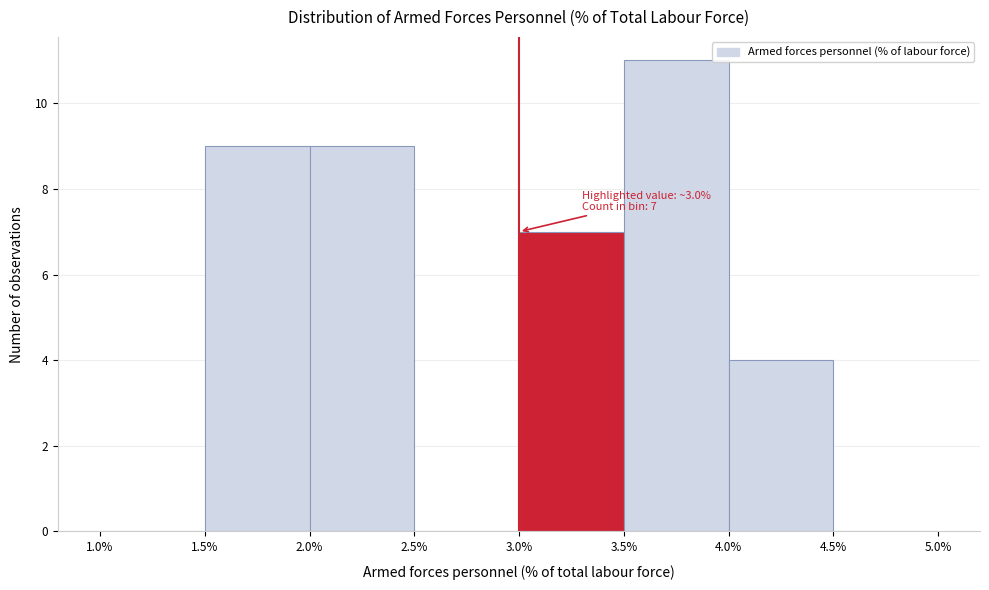

Which range on the x-axis has the tallest bar?

3.5% to 4.0%